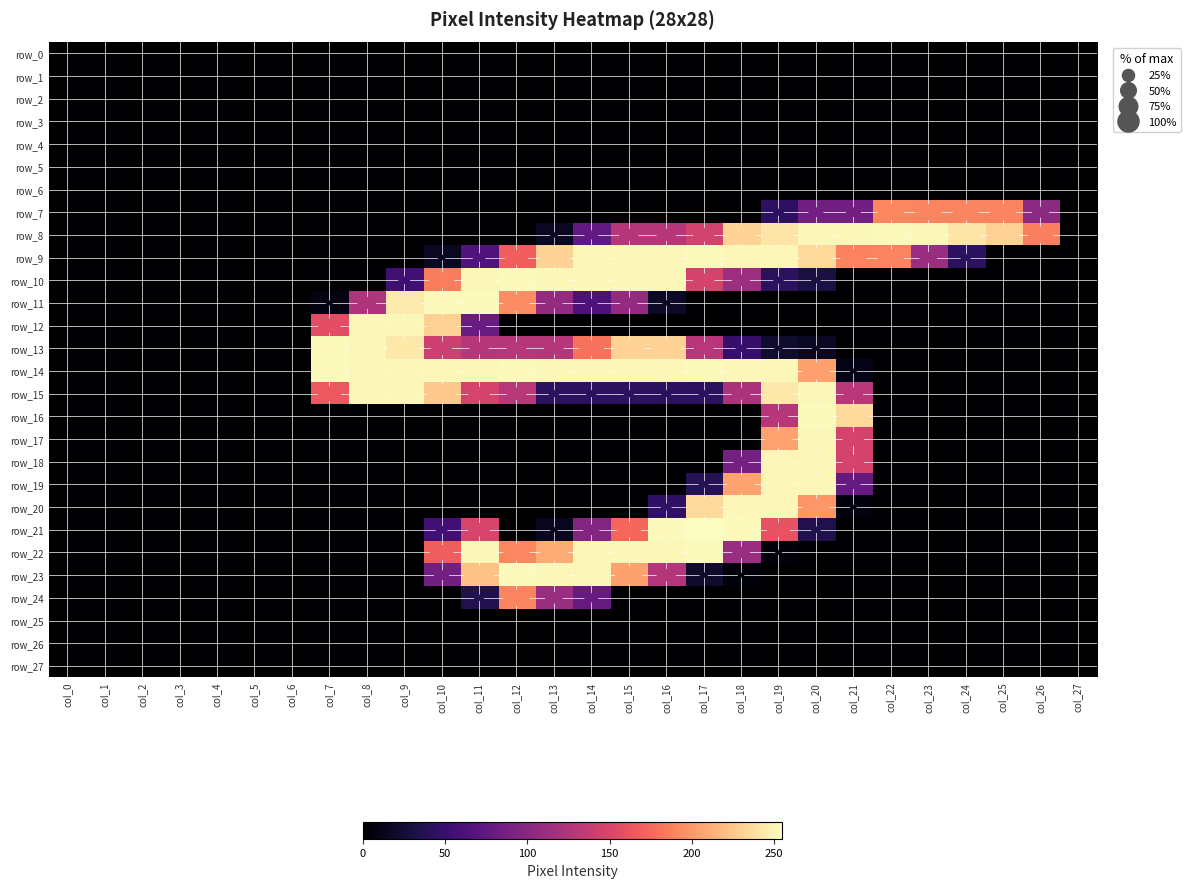

At which label does row_22 reach its minimum?

col_0